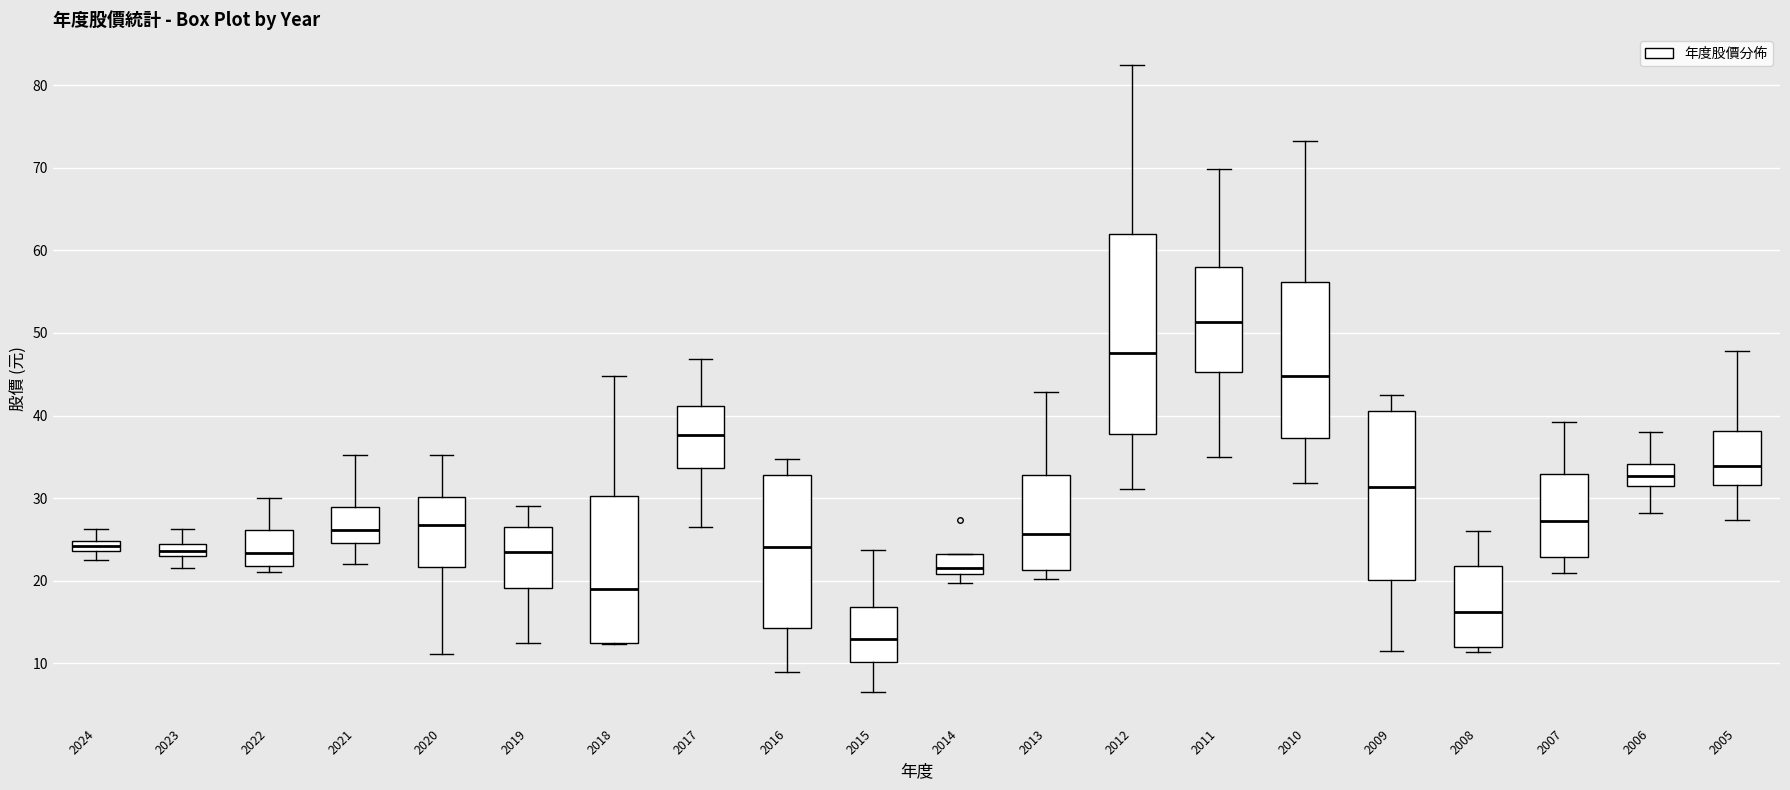

Which box has the highest median line?

2011